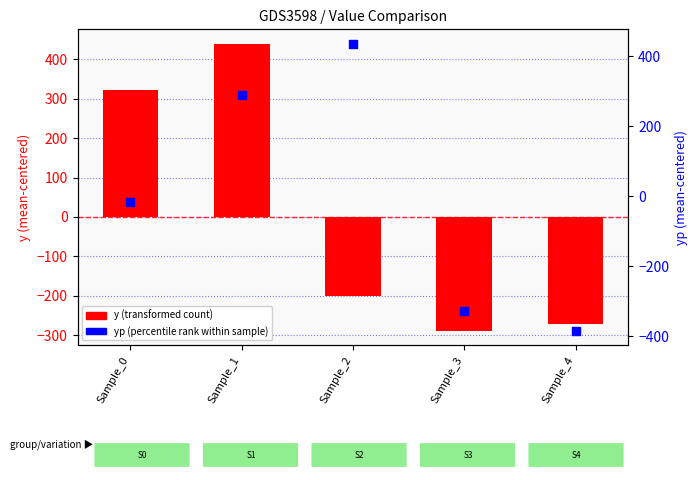

Which series has the largest total across all categories?

y (transformed count)